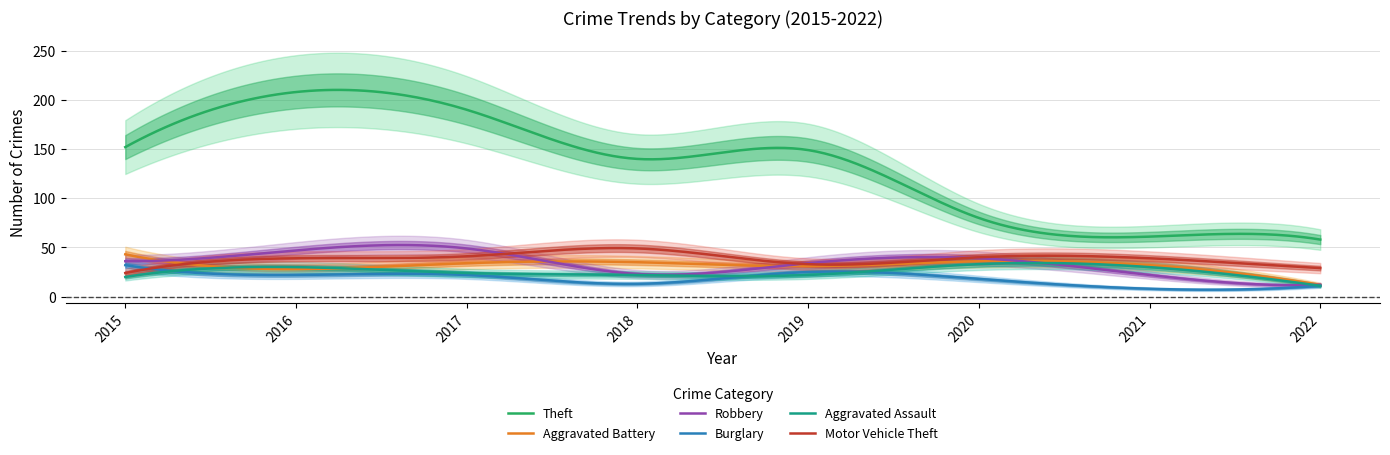

Rank the series at 2016 from lowest to highest value.

Burglary, Aggravated Battery, Aggravated Assault, Motor Vehicle Theft, Robbery, Theft